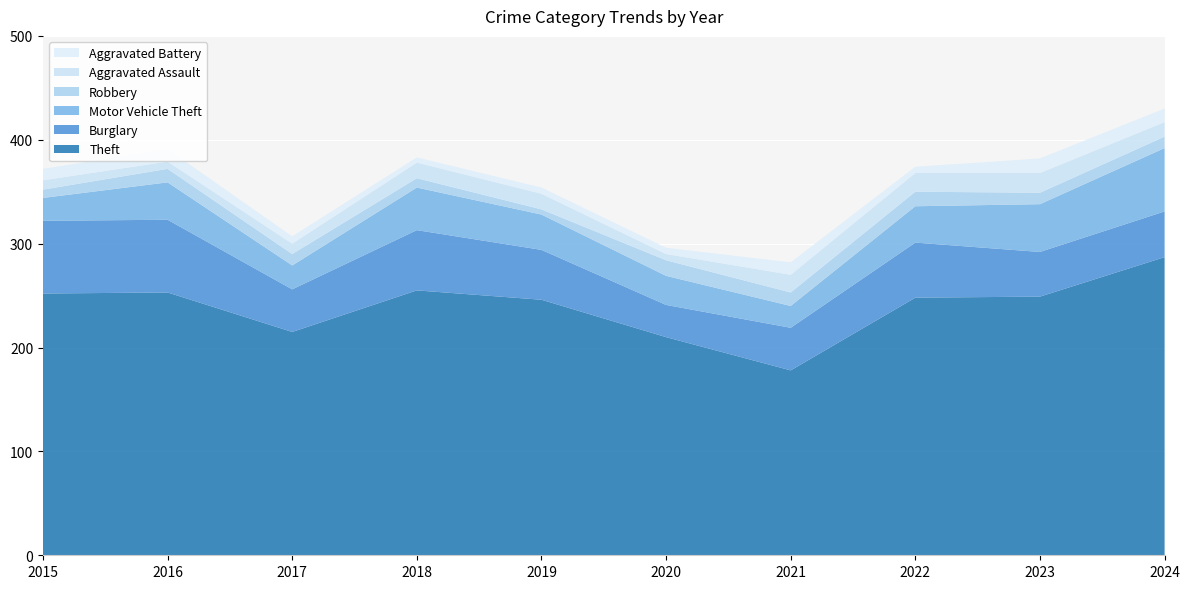

Reading left to right, what are all the values shown in this chart?

Theft: 252	253	215	255	246	210	178	248	249	287
Burglary: 70	70	41	58	48	31	41	53	43	44
Motor Vehicle Theft: 22	36	23	41	34	28	21	35	46	61
Robbery: 8	13	11	9	5	15	13	14	11	11
Aggravated Assault: 9	7	10	15	15	6	17	18	19	14
Aggravated Battery: 11	12	7	5	6	6	12	6	14	13